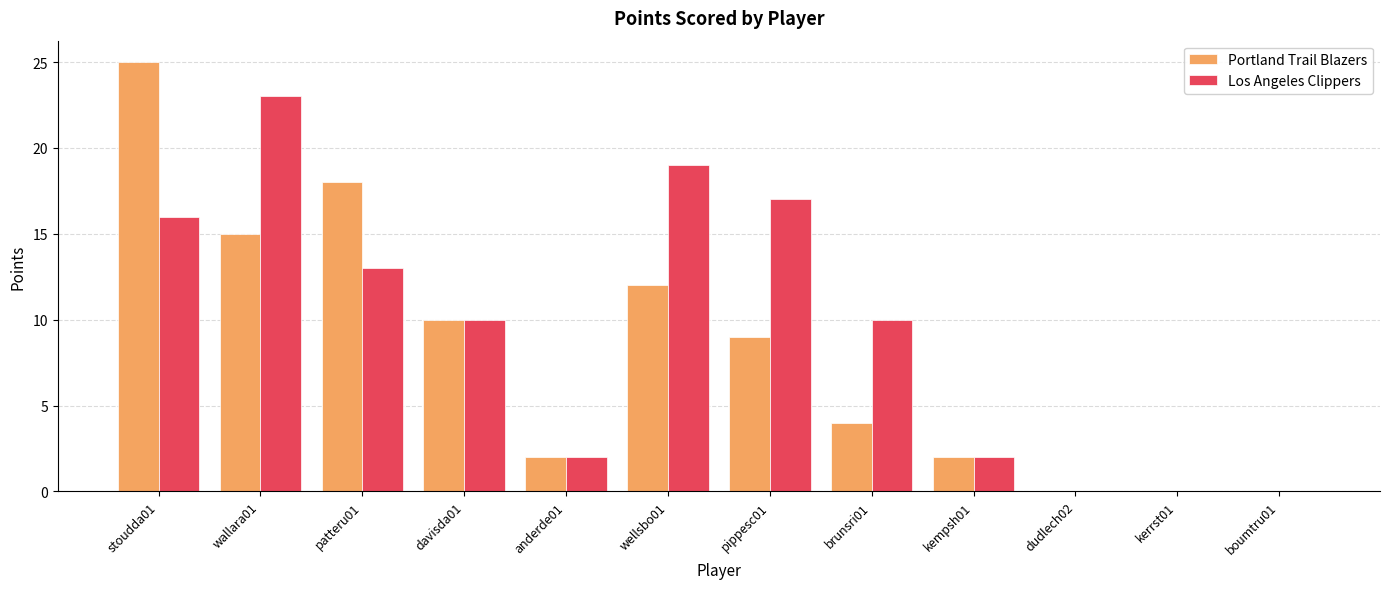

Between pippesc01 and kerrst01, which series saw the biggest shift?

Los Angeles Clippers